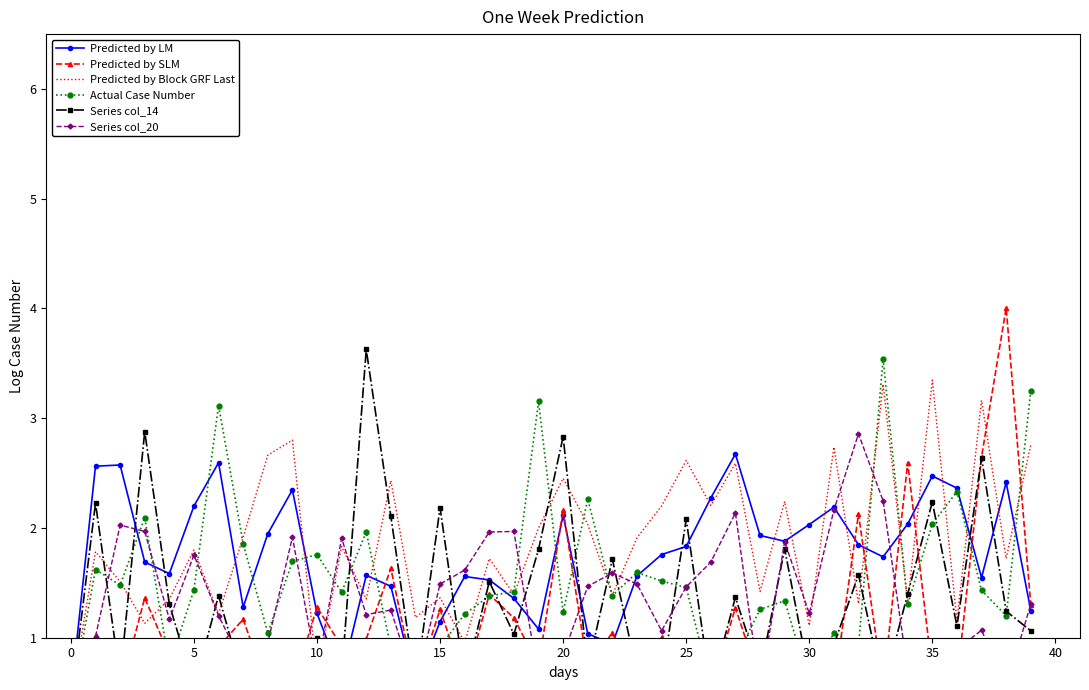

What are all the series names shown in the legend?

Predicted by LM, Predicted by SLM, Predicted by Block GRF Last, Actual Case Number, Series col_14, Series col_20